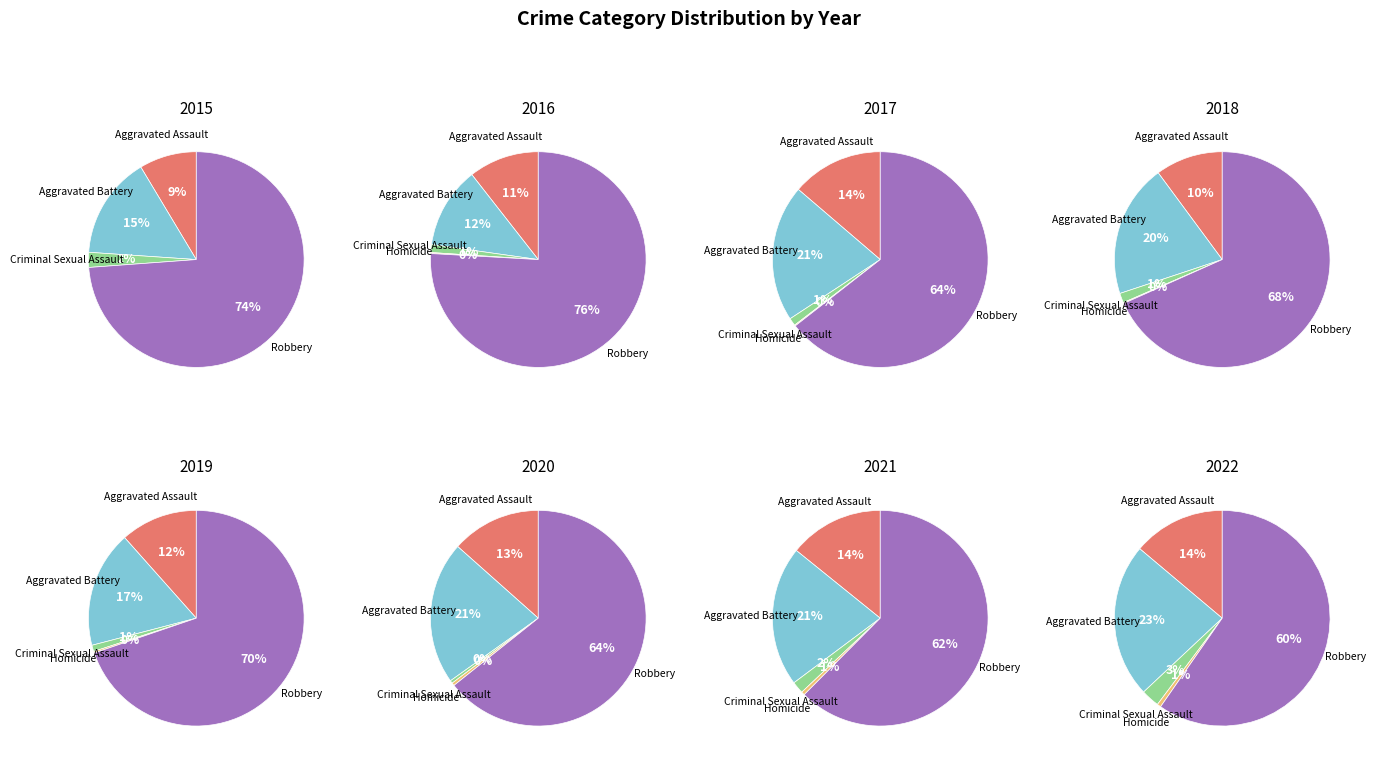

What percentage is the Aggravated Assault slice, to the nearest percent?

9%